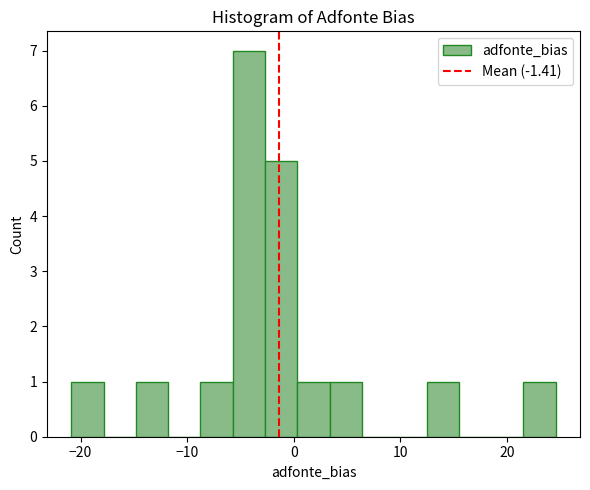

Read against the x-axis, roughly where is the centre of the tallest bar?

-4